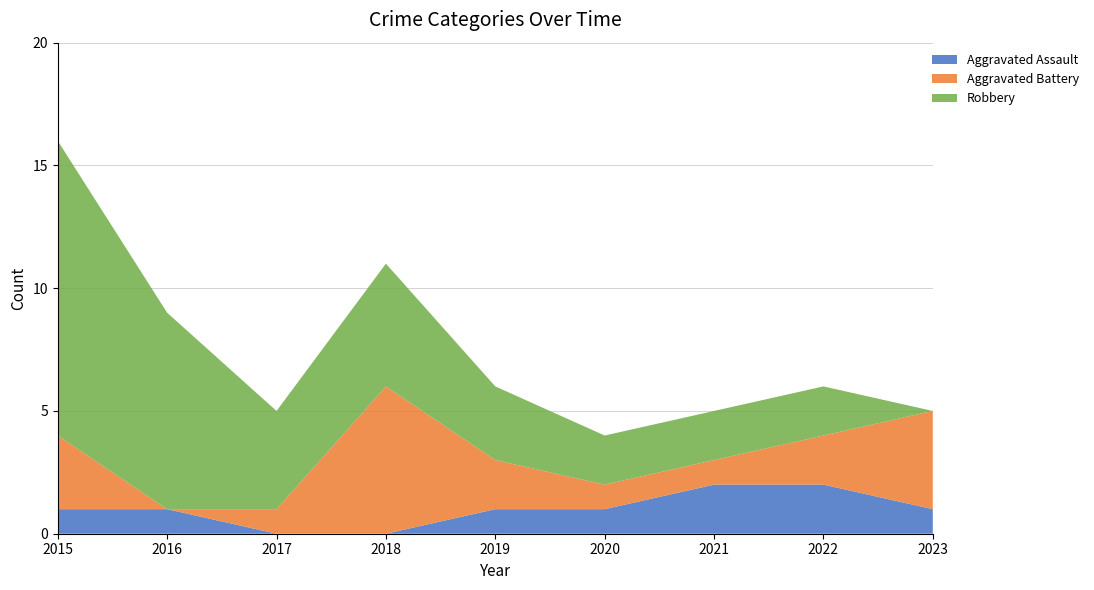

Reading left to right, list all the values displayed in this chart.

Aggravated Assault: 2015=1	2016=1	2017=0	2018=0	2019=1	2020=1	2021=2	2022=2	2023=1
Aggravated Battery: 2015=3	2016=0	2017=1	2018=6	2019=2	2020=1	2021=1	2022=2	2023=4
Robbery: 2015=12	2016=8	2017=4	2018=5	2019=3	2020=2	2021=2	2022=2	2023=0